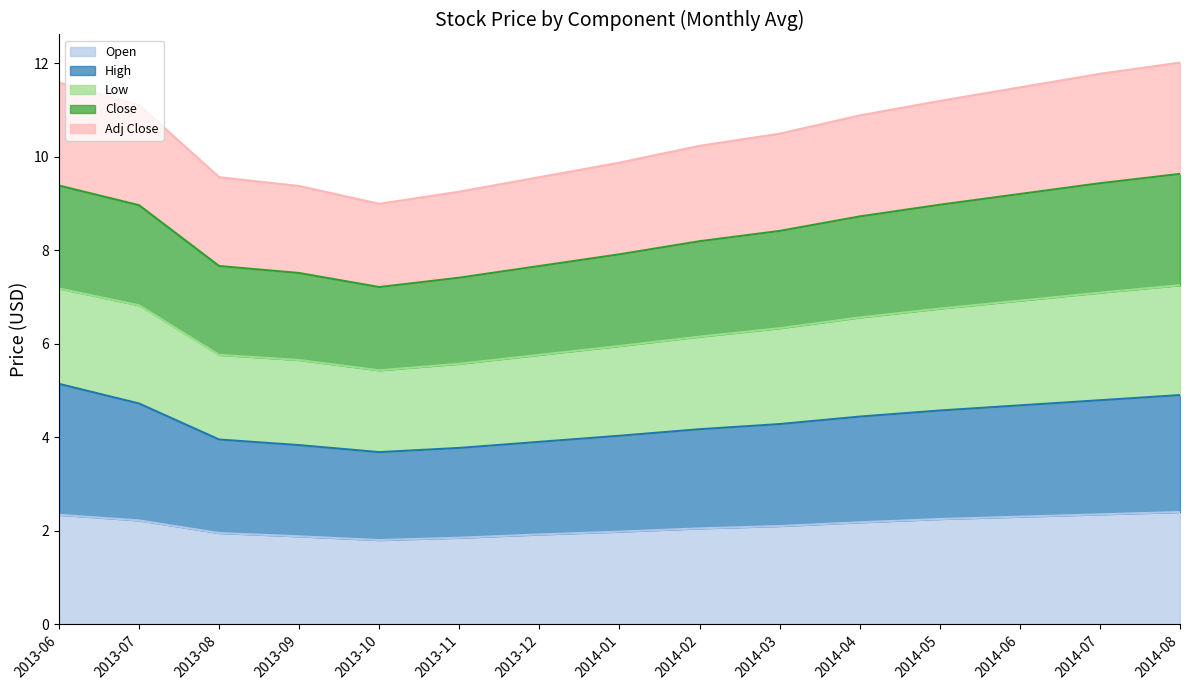

True or false: Adj Close and High cross at least once.

False